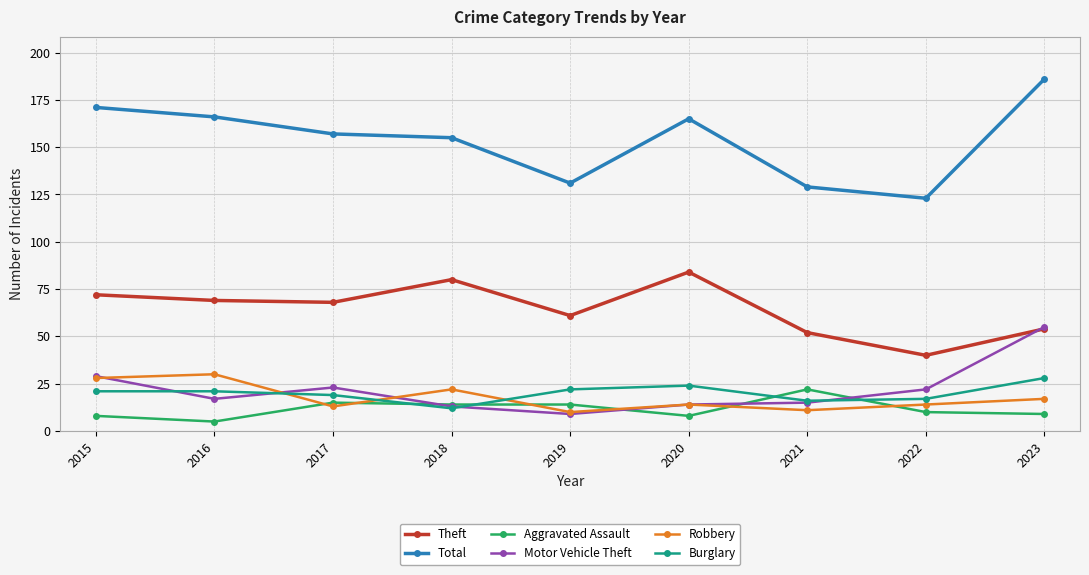

True or false: Burglary has a value of 6 at 2017.

False